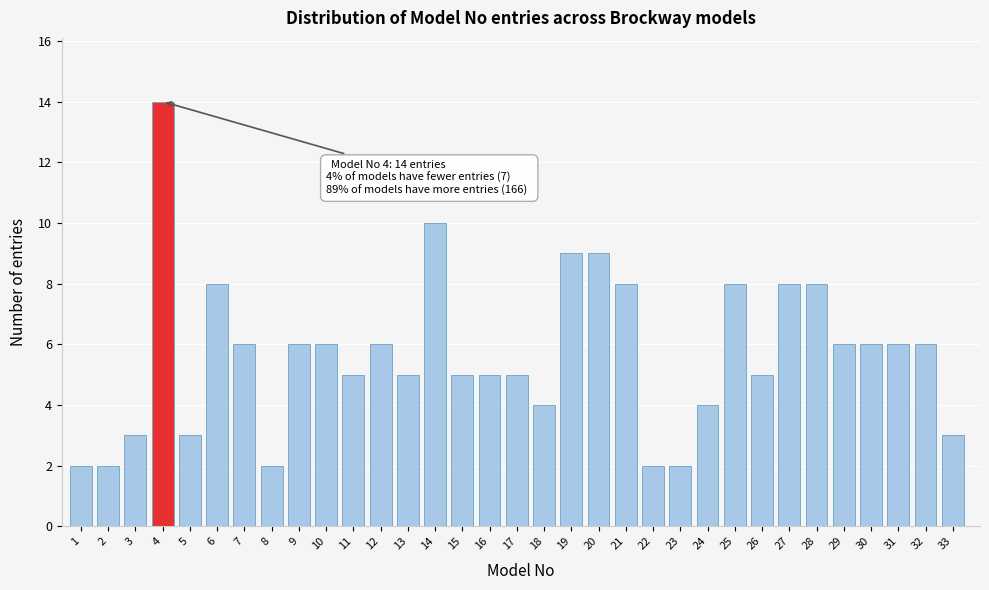

Read the value at 27.

8